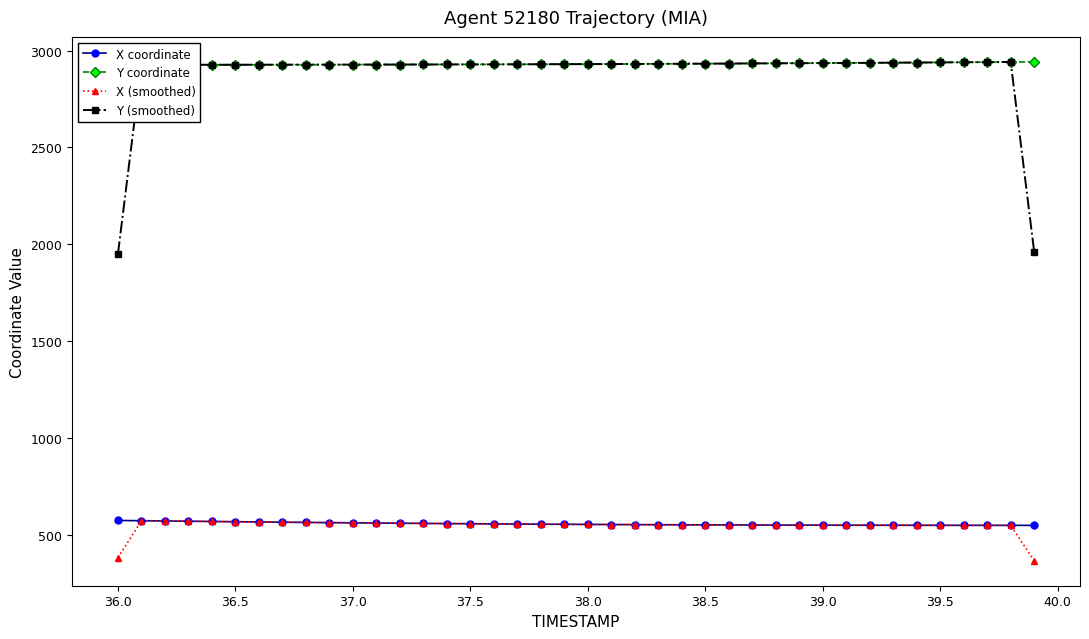

How many distinct data groups are displayed?

4